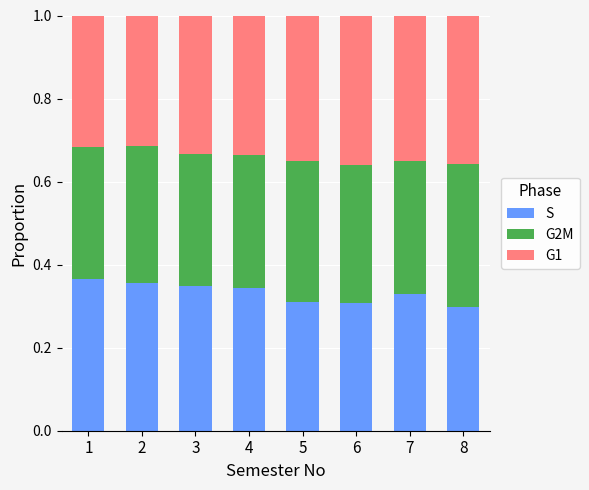

The S series shows 0.5 at 8. True or false?

False